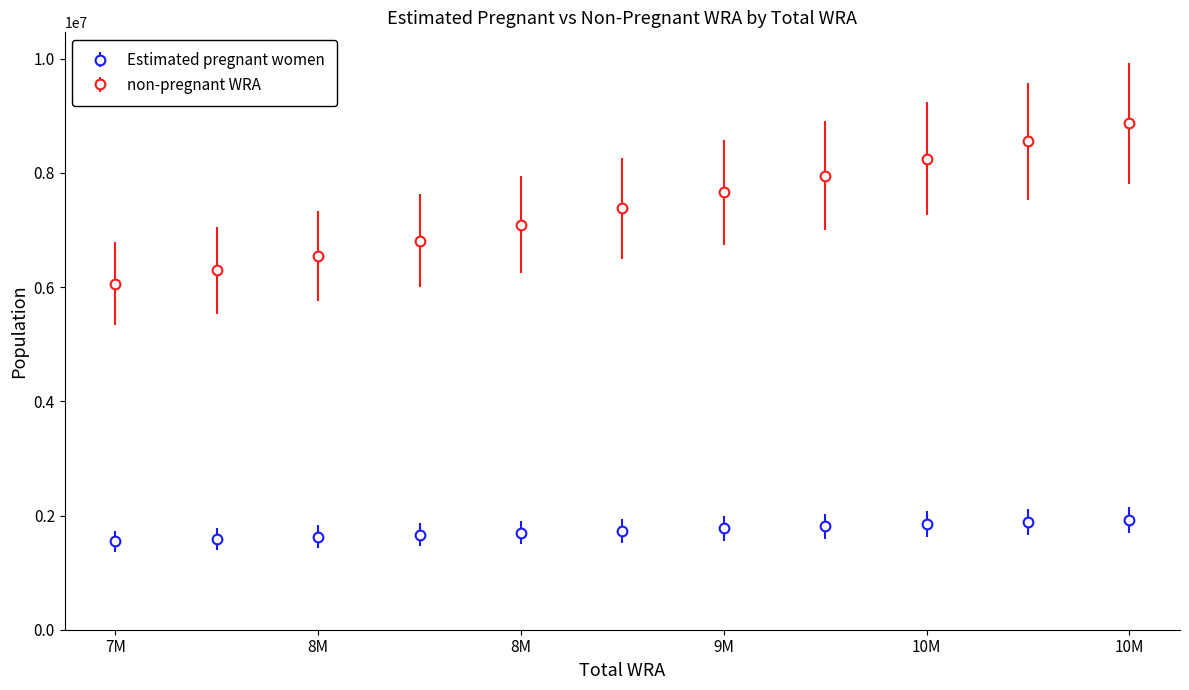

What is the value of the non-pregnant WRA point at the 8th from the left?

7950800.9